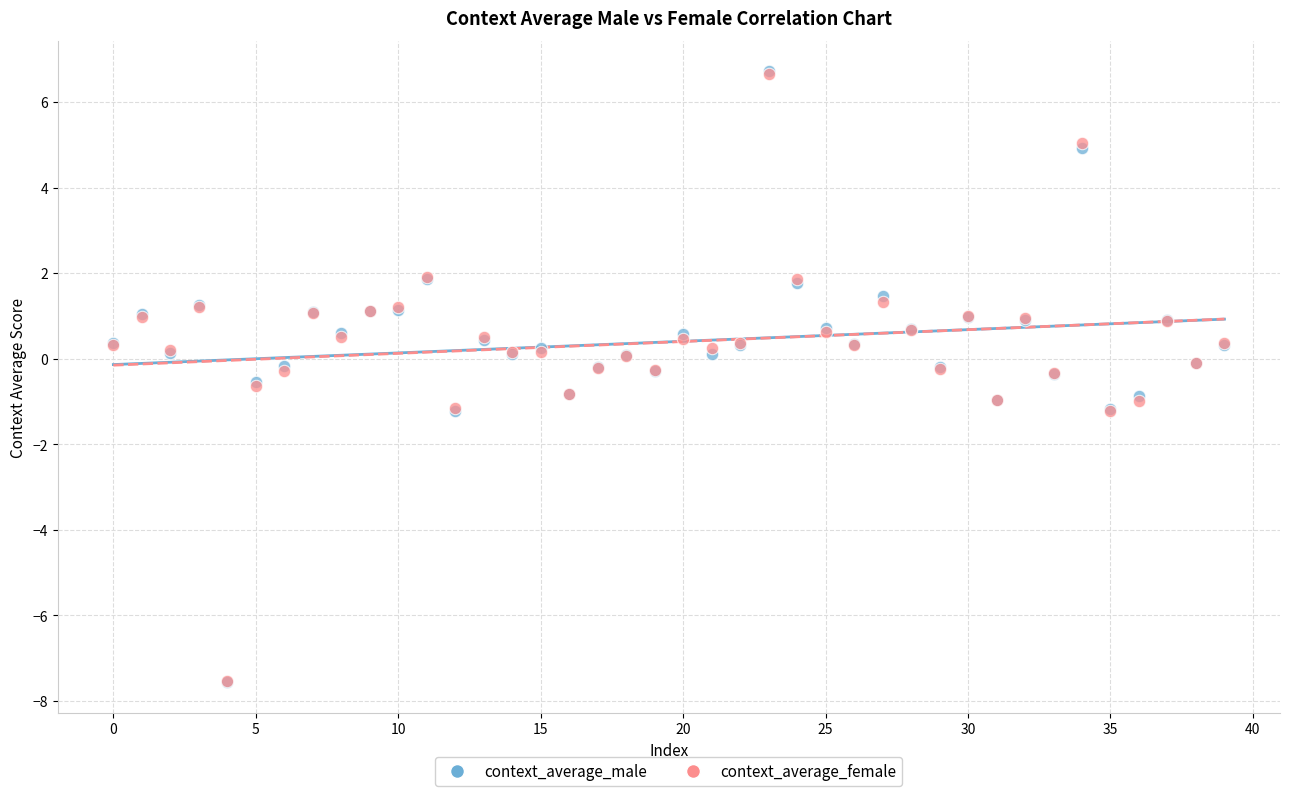

What are all the series names shown in the legend?

context_average_male, context_average_female